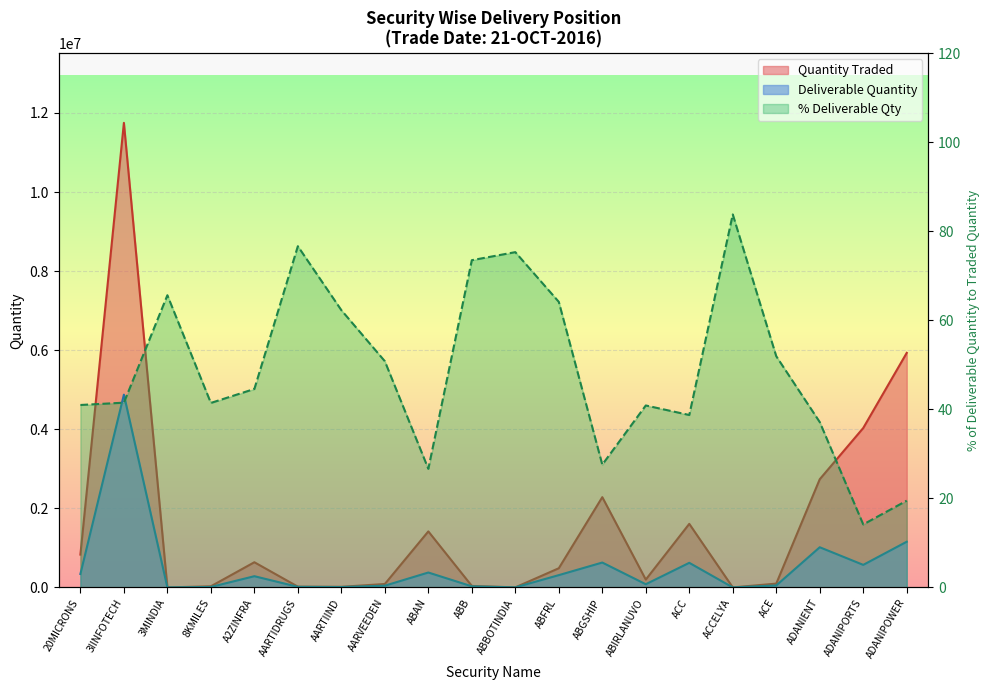

Reading left to right, list all the values displayed in this chart.

Quantity Traded: 20MICRONS=830582	3IINFOTECH=11748686	3MINDIA=355	8KMILES=28887	A2ZINFRA=637170	AARTIDRUGS=19802	AARTIIND=16012	AARVEEDEN=86981	ABAN=1417112	ABB=38014	ABBOTINDIA=1985	ABFRL=485328	ABGSHIP=2282998	ABIRLANUVO=198435	ACC=1607644	ACCELYA=740	ACE=96767	ADANIENT=2736427	ADANIPORTS=4031821	ADANIPOWER=5931567
Deliverable Quantity: 20MICRONS=340373	3IINFOTECH=4875489	3MINDIA=233	8KMILES=11970	A2ZINFRA=284072	AARTIDRUGS=15176	AARTIIND=9972	AARVEEDEN=44197	ABAN=377476	ABB=27939	ABBOTINDIA=1495	ABFRL=311282	ABGSHIP=629744	ABIRLANUVO=81100	ACC=622612	ACCELYA=620	ACE=50251	ADANIENT=1016319	ADANIPORTS=570568	ADANIPOWER=1156067